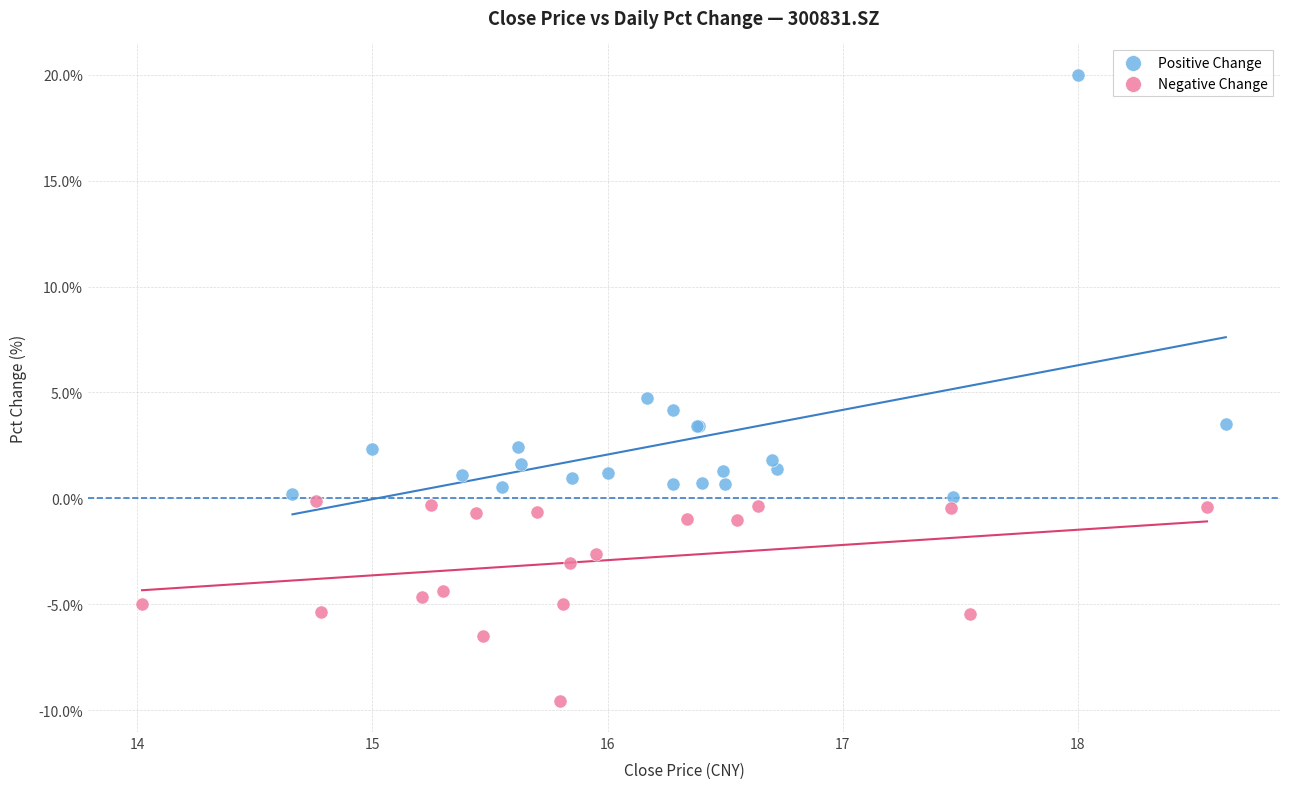

What are all the series names shown in the legend?

Positive Change, Negative Change